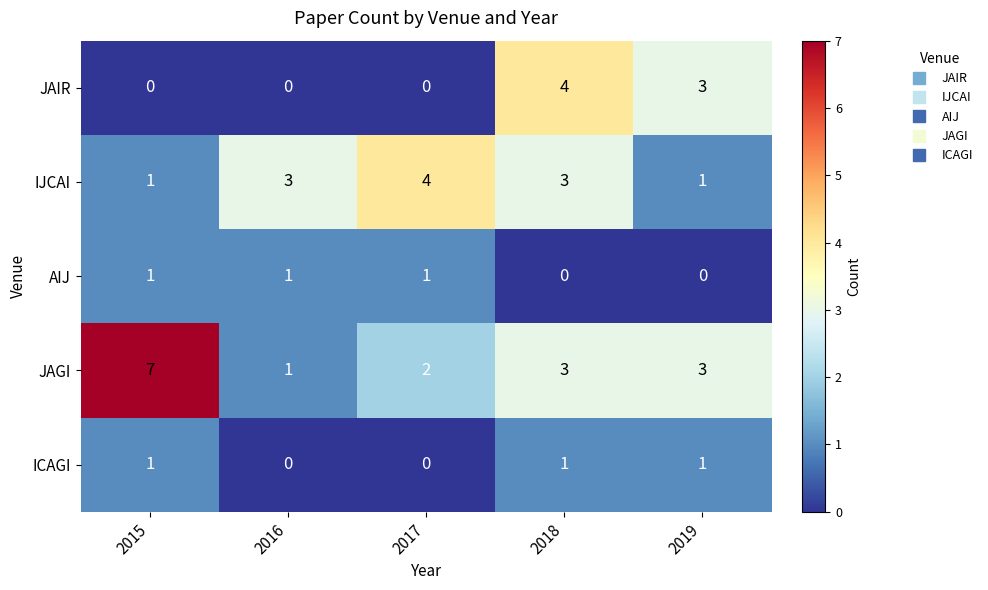

Is it true that ICAGI equals 1 at 2016?

False